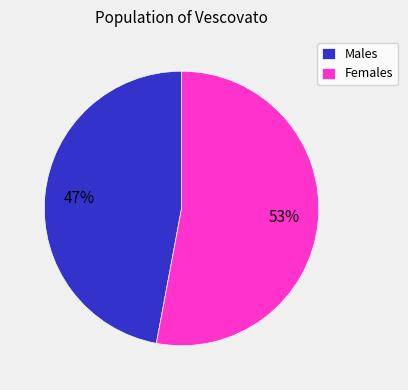

To the nearest percent, what portion does Females represent?

53%